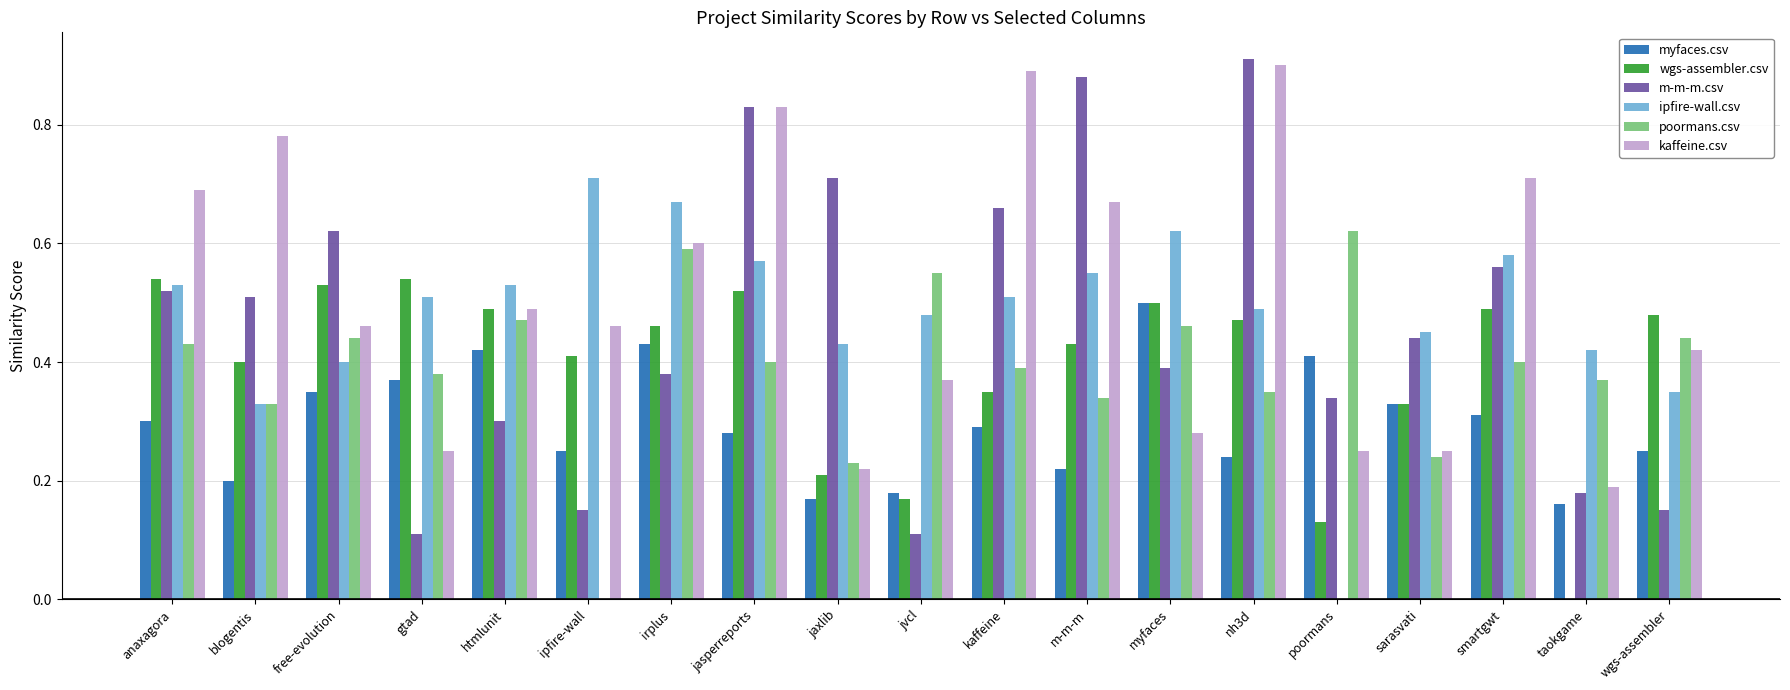

The value of kaffeine.csv at free-evolution is 0.1. True or false?

False